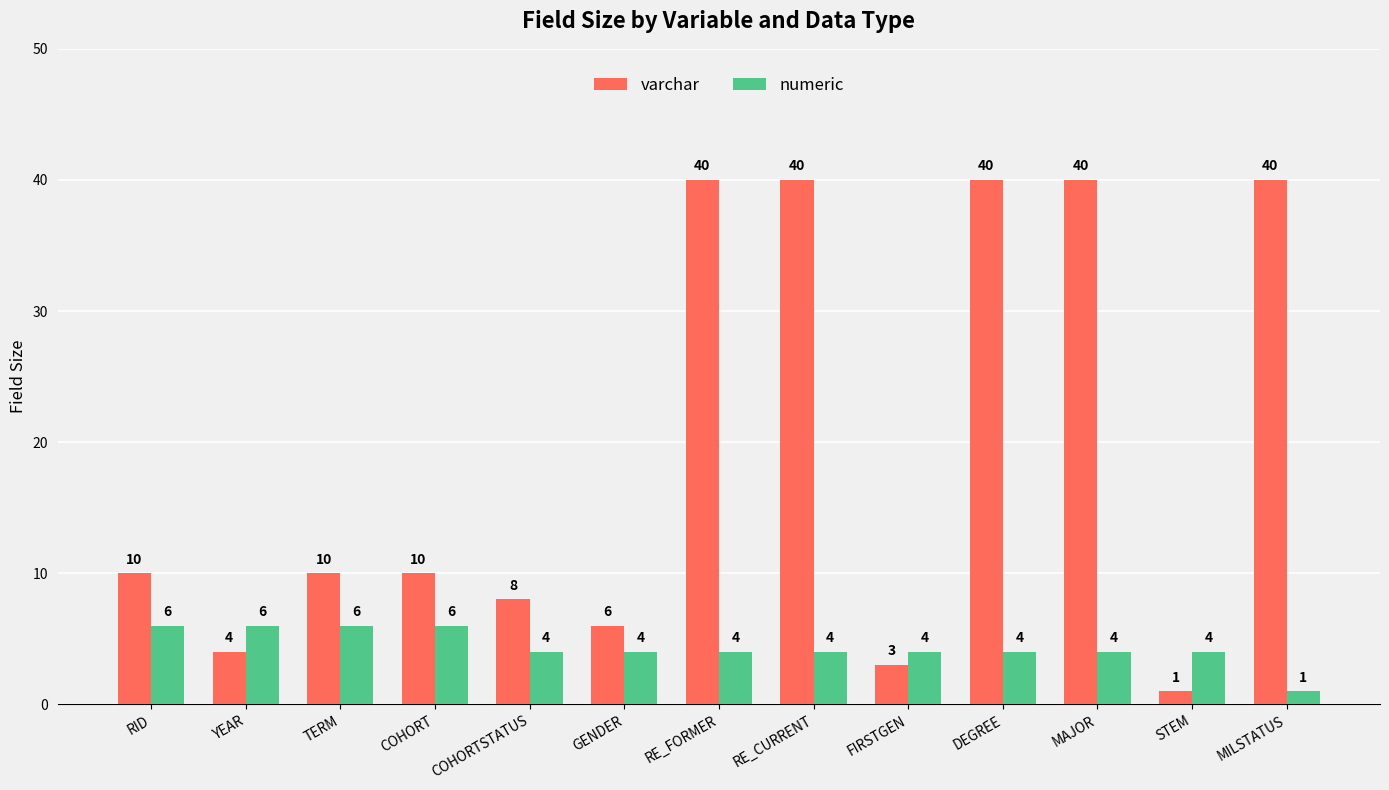

What is the value of the numeric bar at the 7th from the left?

4